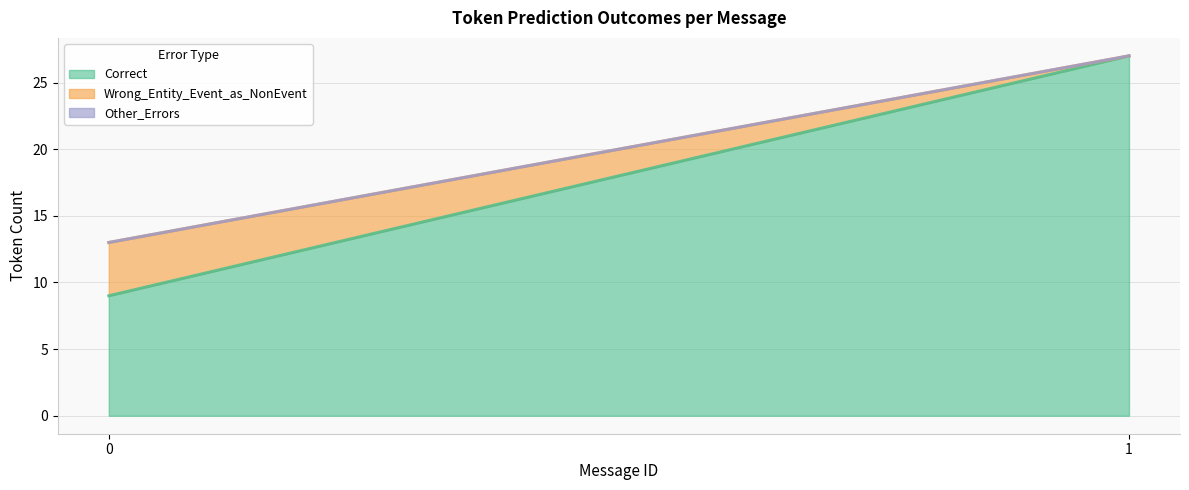

Is it true that Correct equals 18 at 1?

False